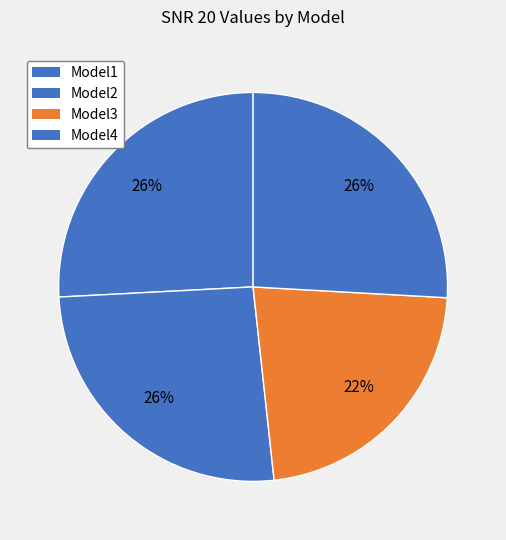

Is Model3 the majority of the pie?

No